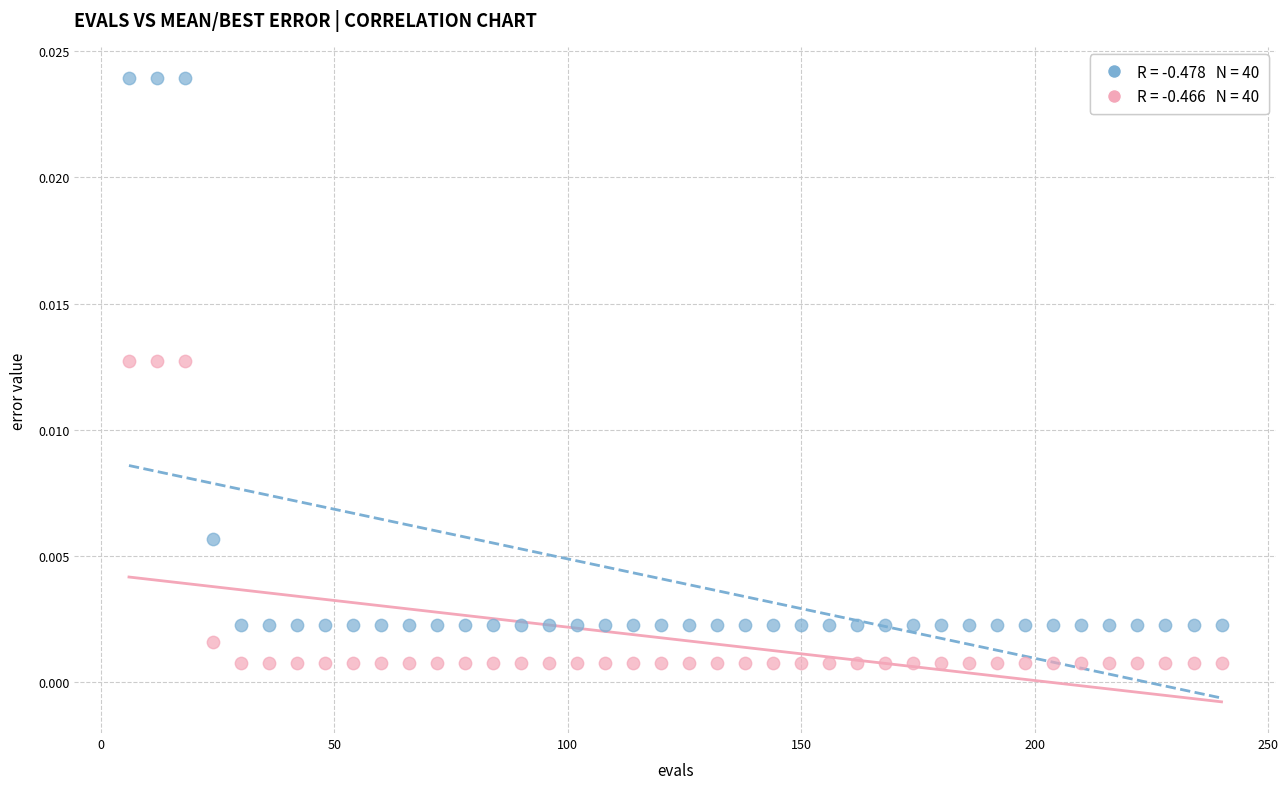

Across all data points, what is the range of X values (max minus min)?

234.0